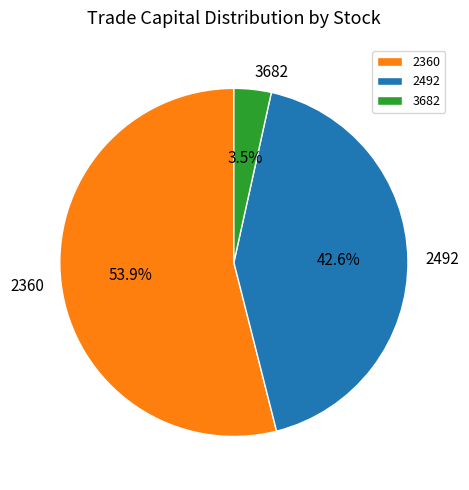

Between 2492 and 3682, which is larger?

2492